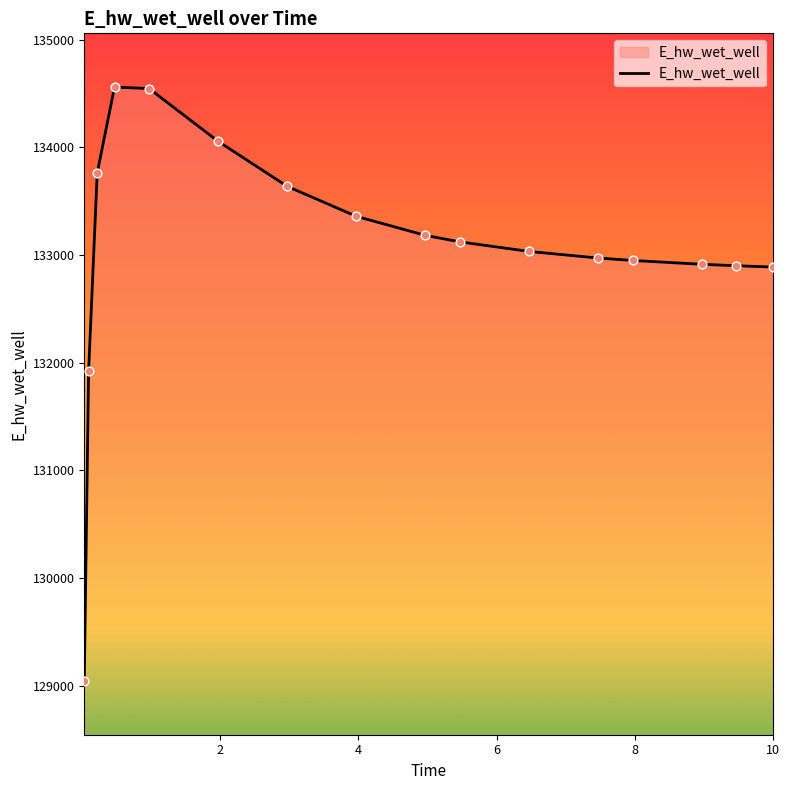

What is the difference between the maximum and minimum values?

5515.2